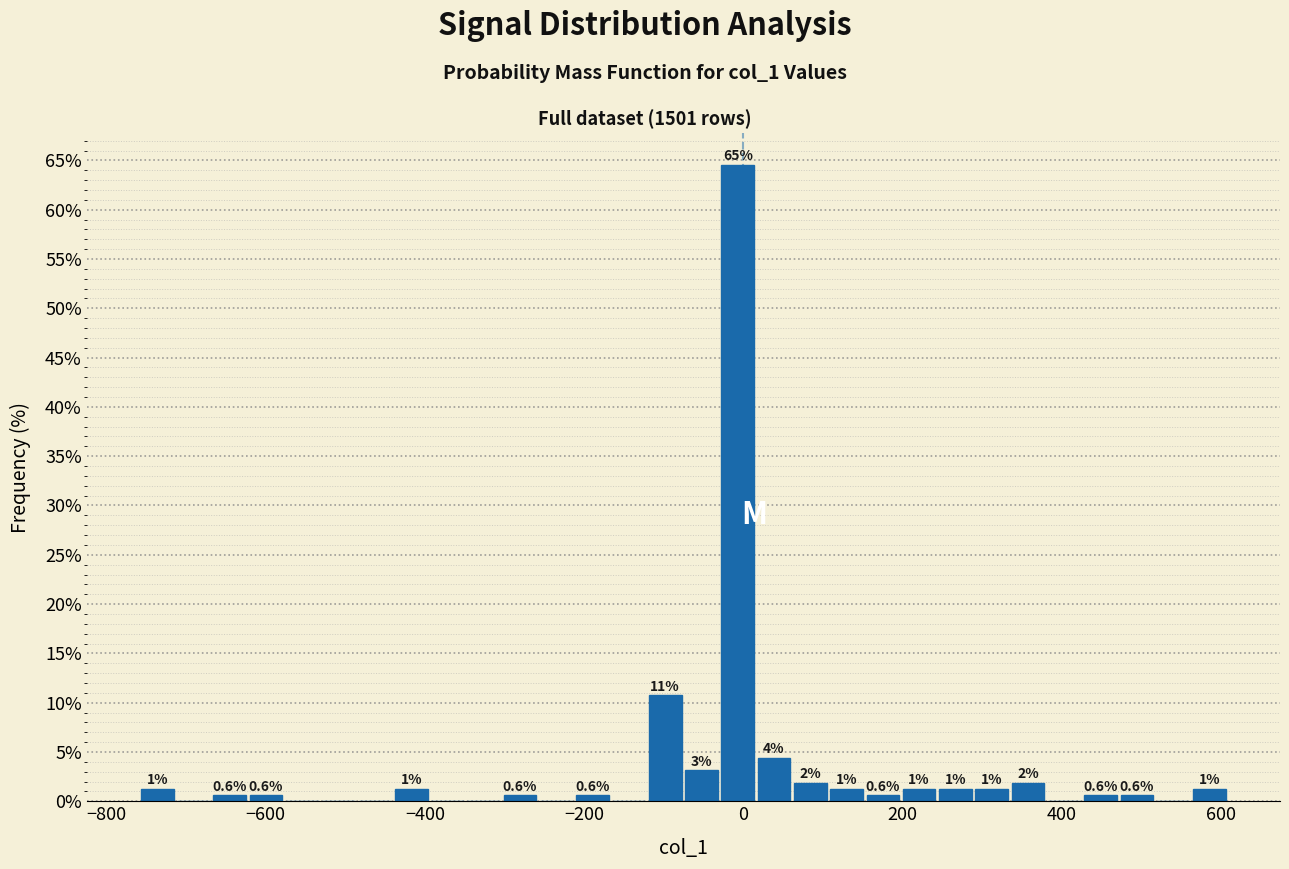

Around what value on the x-axis is the tallest bar? Give the approximate position of its centre, as read against the axis.

0